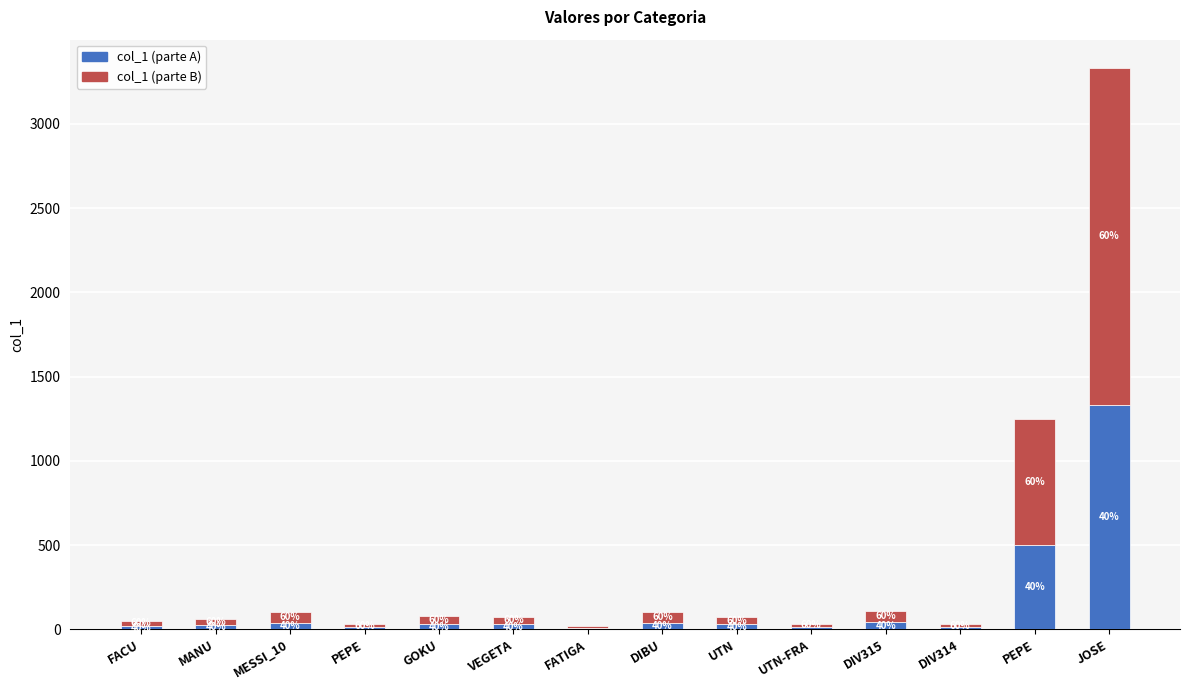

True or false: col_1 (parte A) has a value of 56.6 at DIBU.

False